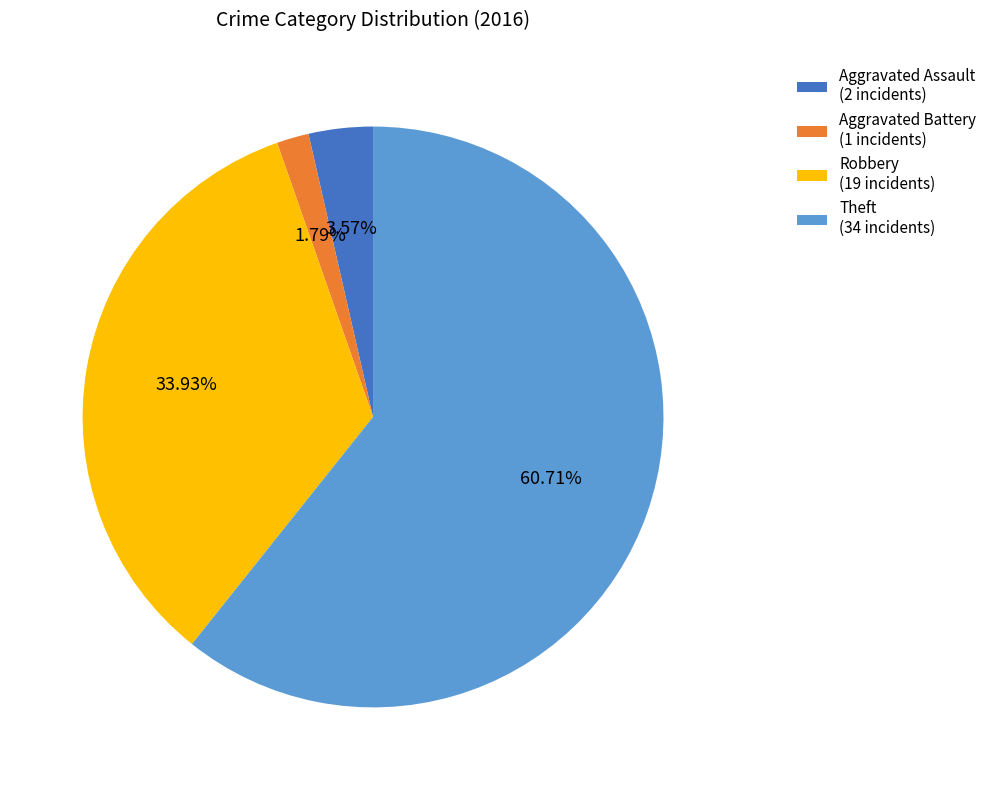

Between Theft (34 incidents) and Aggravated Assault (2 incidents), which is larger?

Theft (34 incidents)